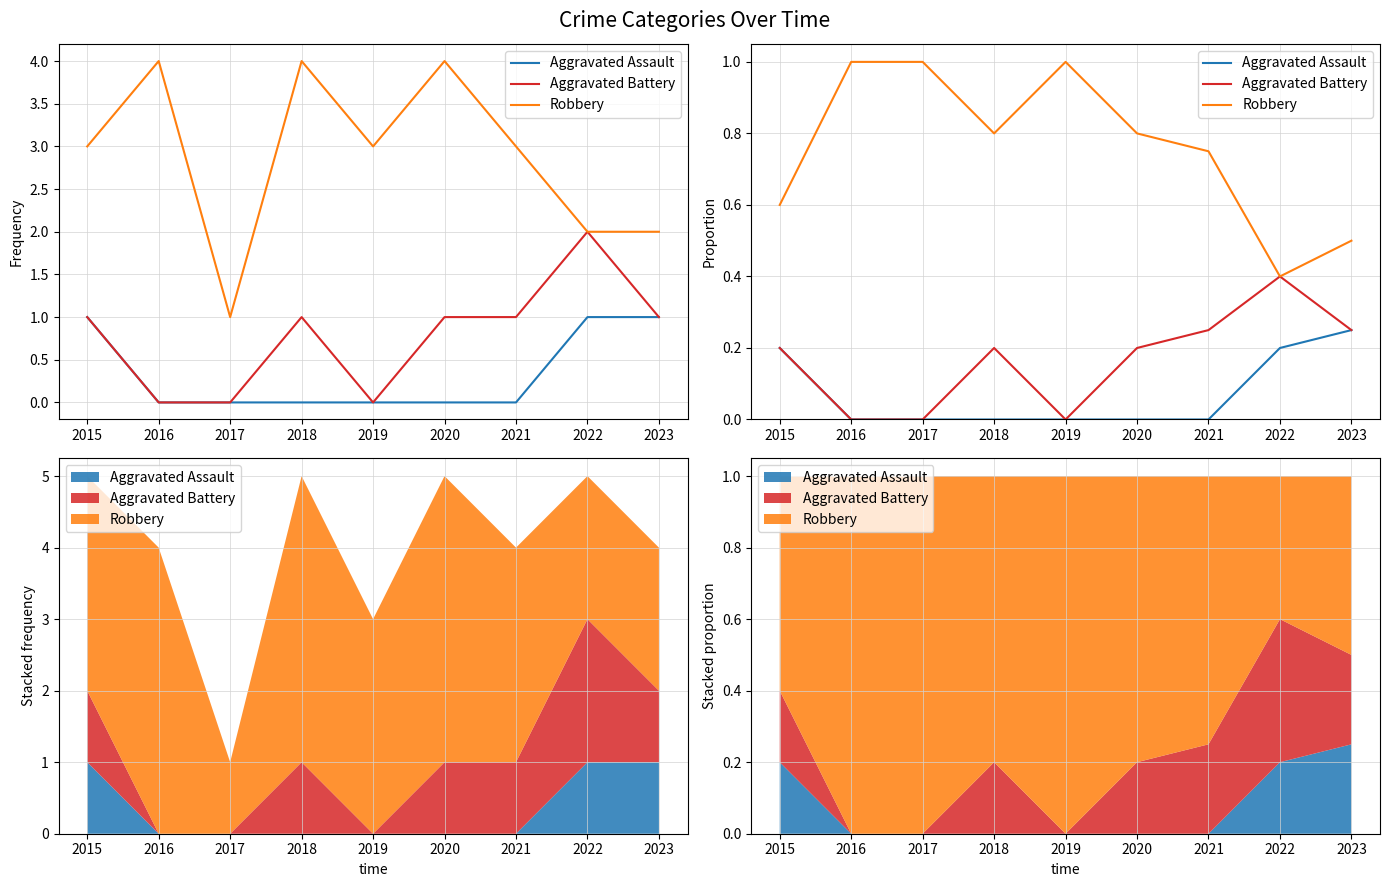

How many series are shown in this chart?

3